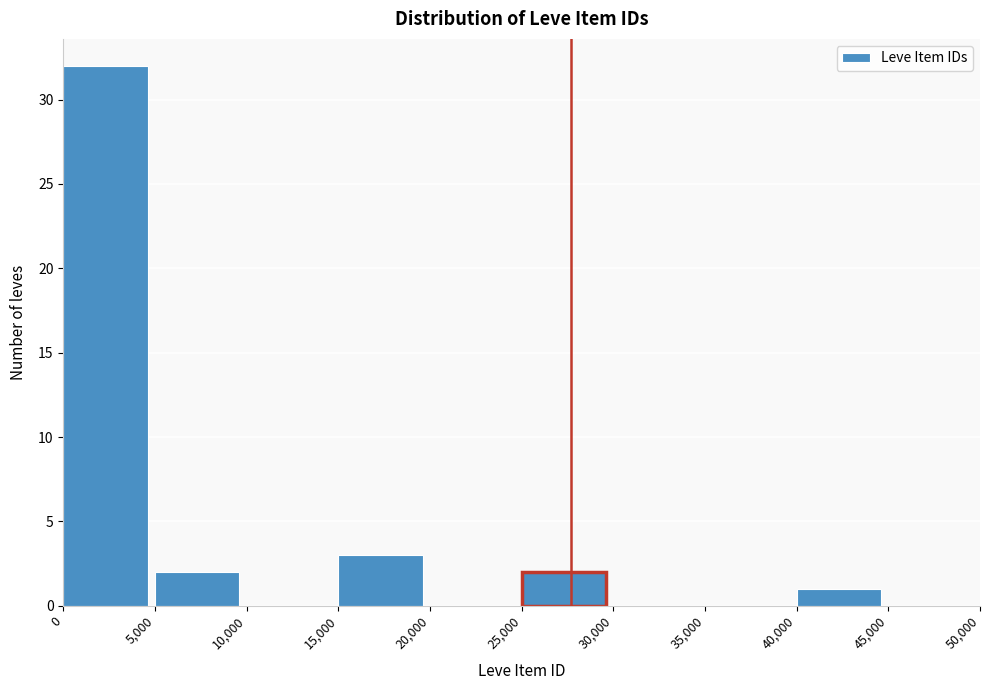

Reading left to right, list every bar in this chart as the range it spans on the x-axis followed by its height. The values are not printed on the chart, so give them approximately, as read against the axis.

0 to 5,000: 32
5,000 to 10,000: 2
10,000 to 15,000: 0
15,000 to 20,000: 3
20,000 to 25,000: 0
25,000 to 30,000: 2
30,000 to 35,000: 0
35,000 to 40,000: 0
40,000 to 45,000: 1
45,000 to 50,000: 0